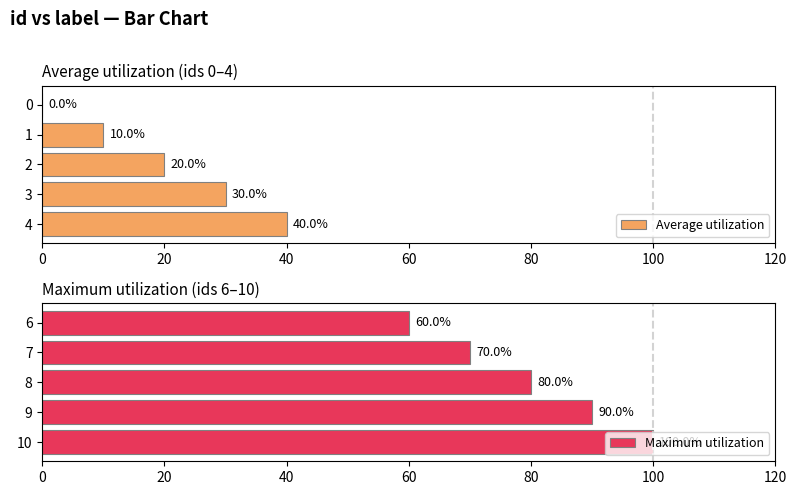

Which category has the highest value in the Maximum utilization series?

10